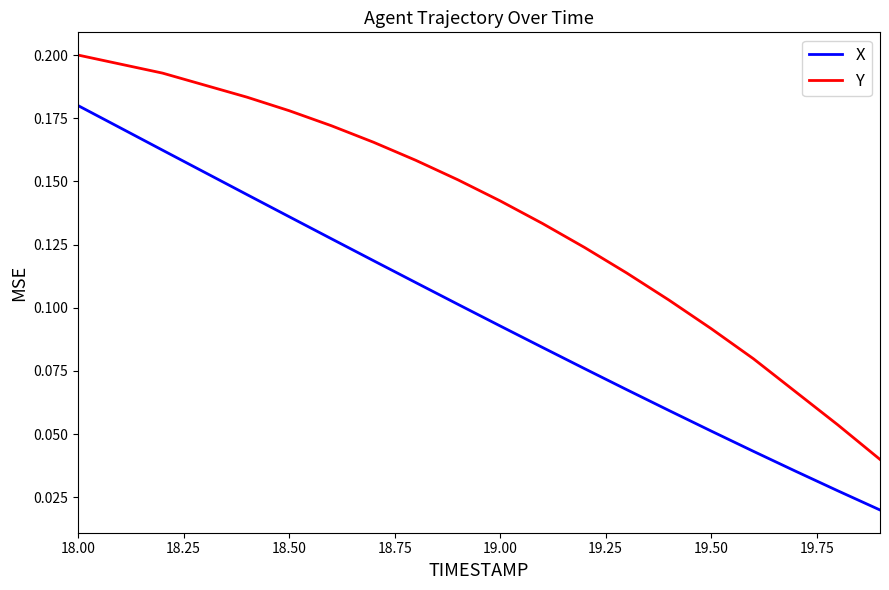

How many series are shown in this chart?

2